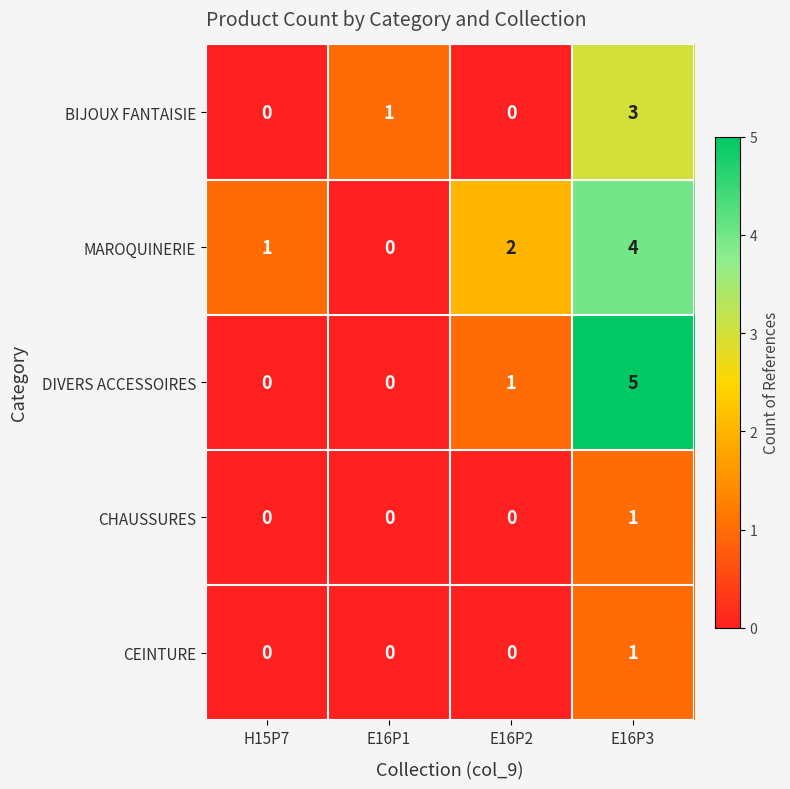

Reading right to left, extract all data points from this chart.

BIJOUX FANTAISIE: E16P3=3	E16P2=0	E16P1=1	H15P7=0
MAROQUINERIE: E16P3=4	E16P2=2	E16P1=0	H15P7=1
DIVERS ACCESSOIRES: E16P3=5	E16P2=1	E16P1=0	H15P7=0
CHAUSSURES: E16P3=1	E16P2=0	E16P1=0	H15P7=0
CEINTURE: E16P3=1	E16P2=0	E16P1=0	H15P7=0